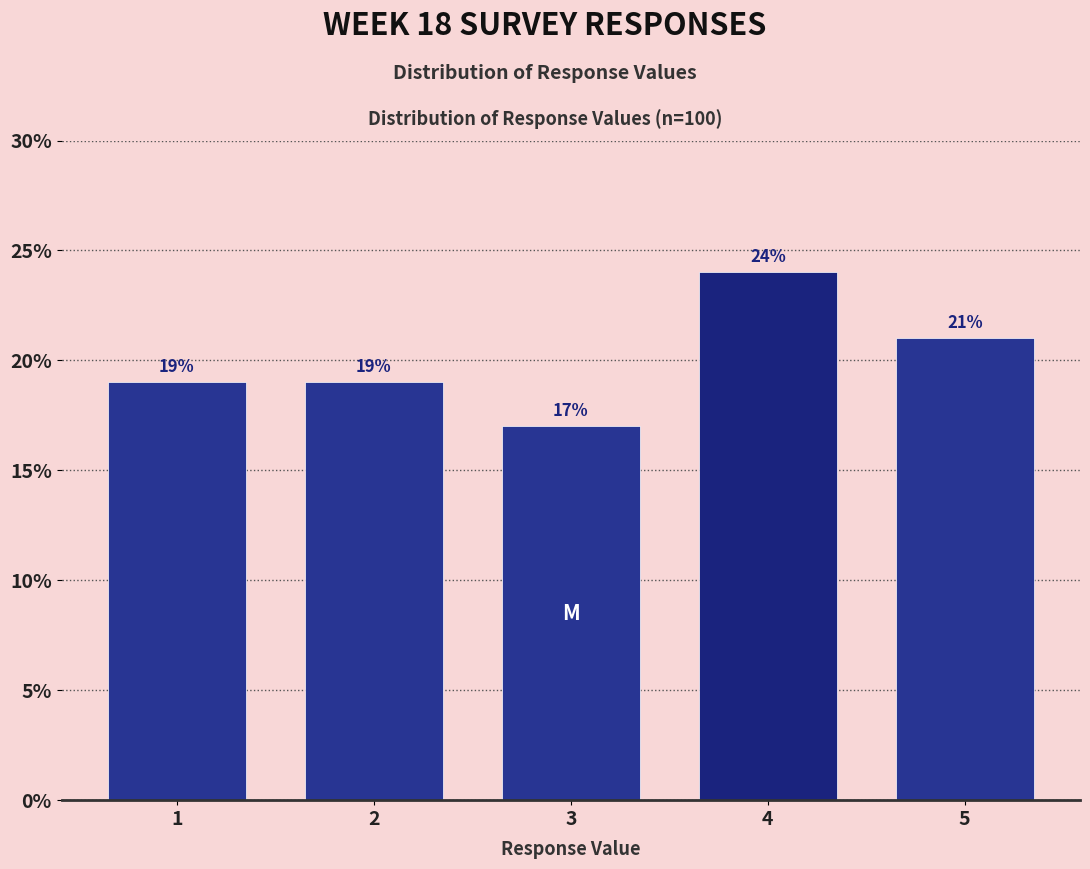

Reading left to right, list every bar in this chart as the range it spans on the x-axis followed by its height.

0.5 to 1.5: 19
1.5 to 2.5: 19
2.5 to 3.5: 17
3.5 to 4.5: 24
4.5 to 5.5: 21